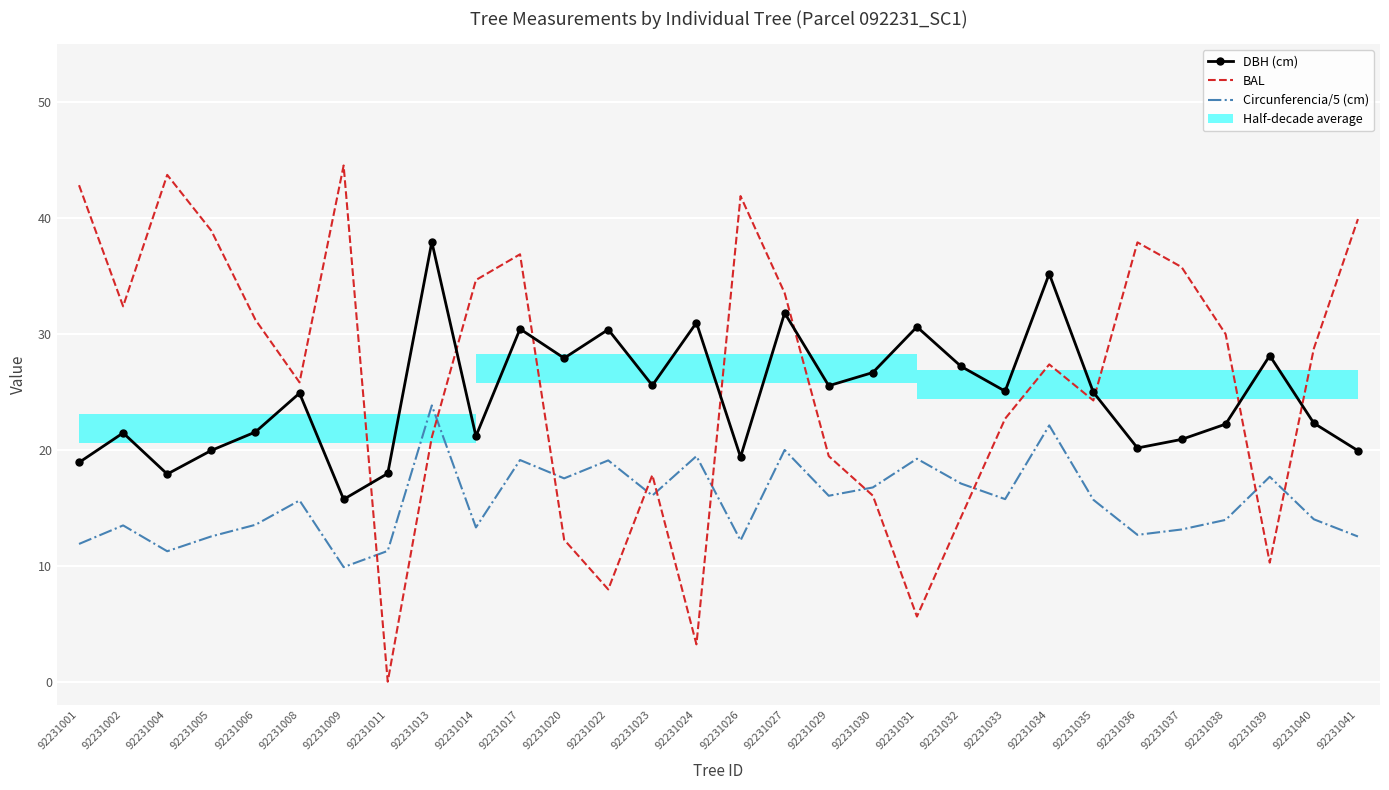

What is the difference between the DBH (cm) values at 92231008 and 92231031?

5.7